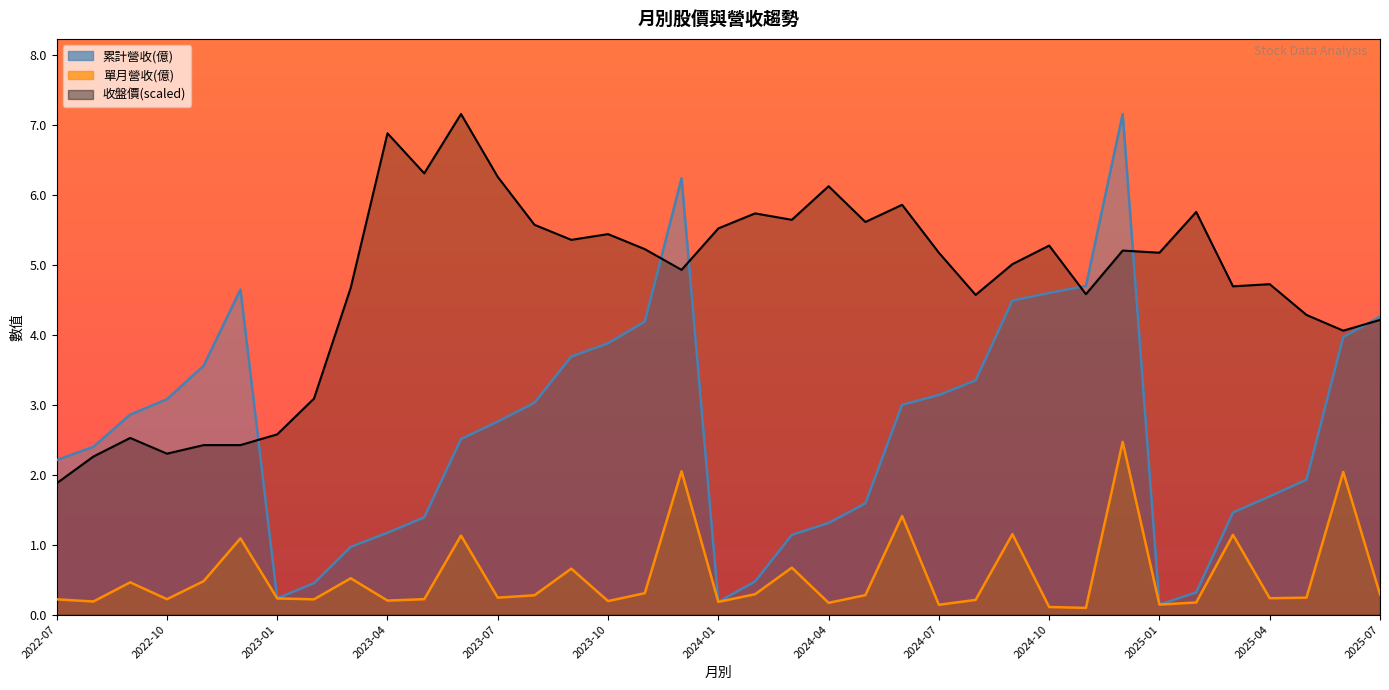

What is the label of the 12th point from the left?

2023-06